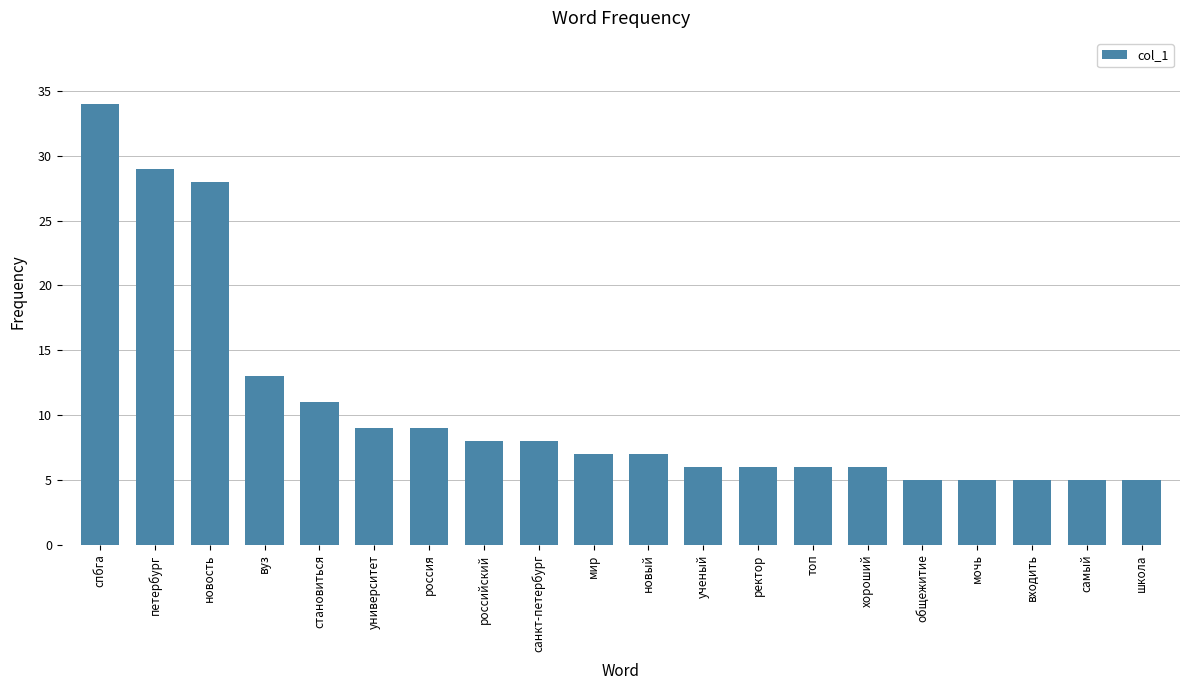

Which label corresponds to the largest value in the chart?

спбга